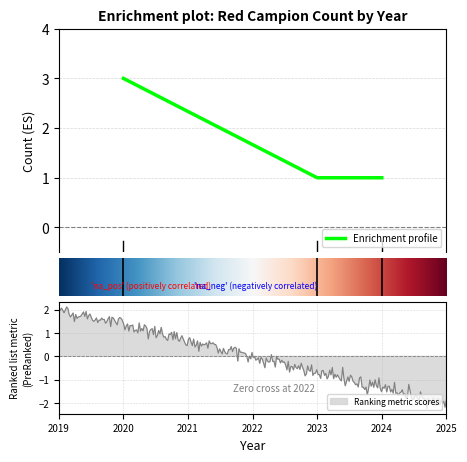

List the labels in order of value, smallest first.

2023, 2024, 2020